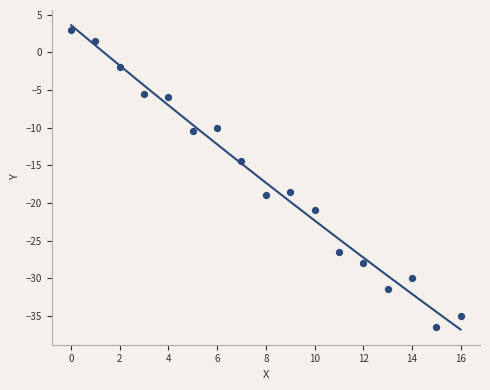

What Y value in the scatter plot is closest to -16?

-14.5